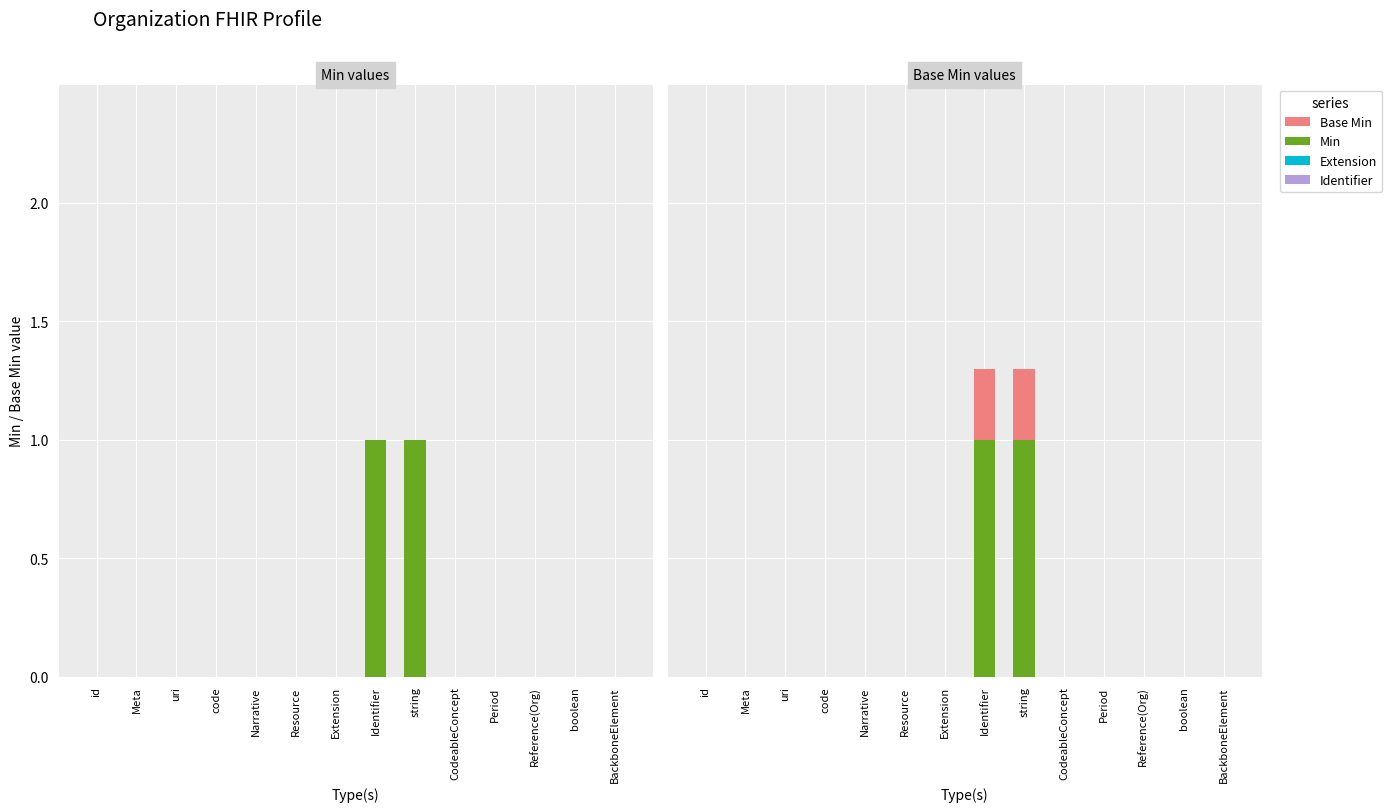

List the series in order of their peak value, highest first.

Min, Base Min